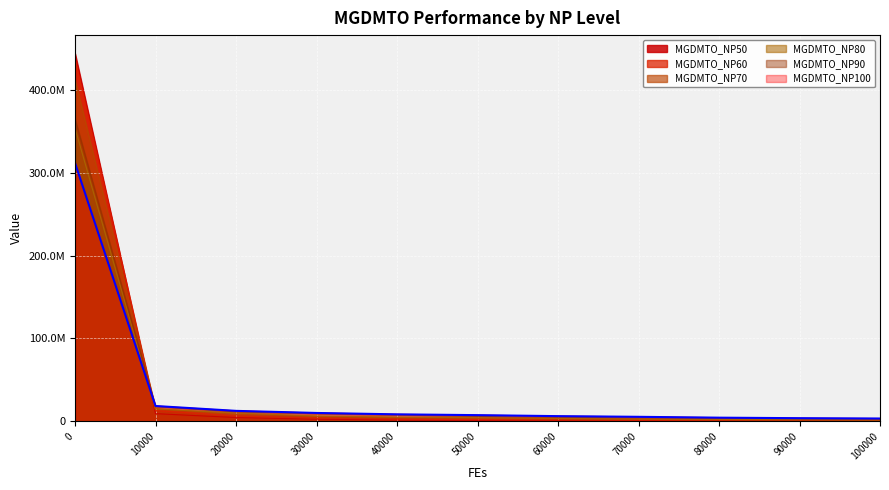

What is the sum of all MGDMTO_NP70 values?

460102563.4